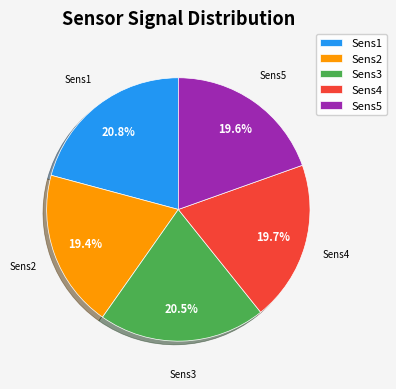

How many segments does this pie chart have?

5